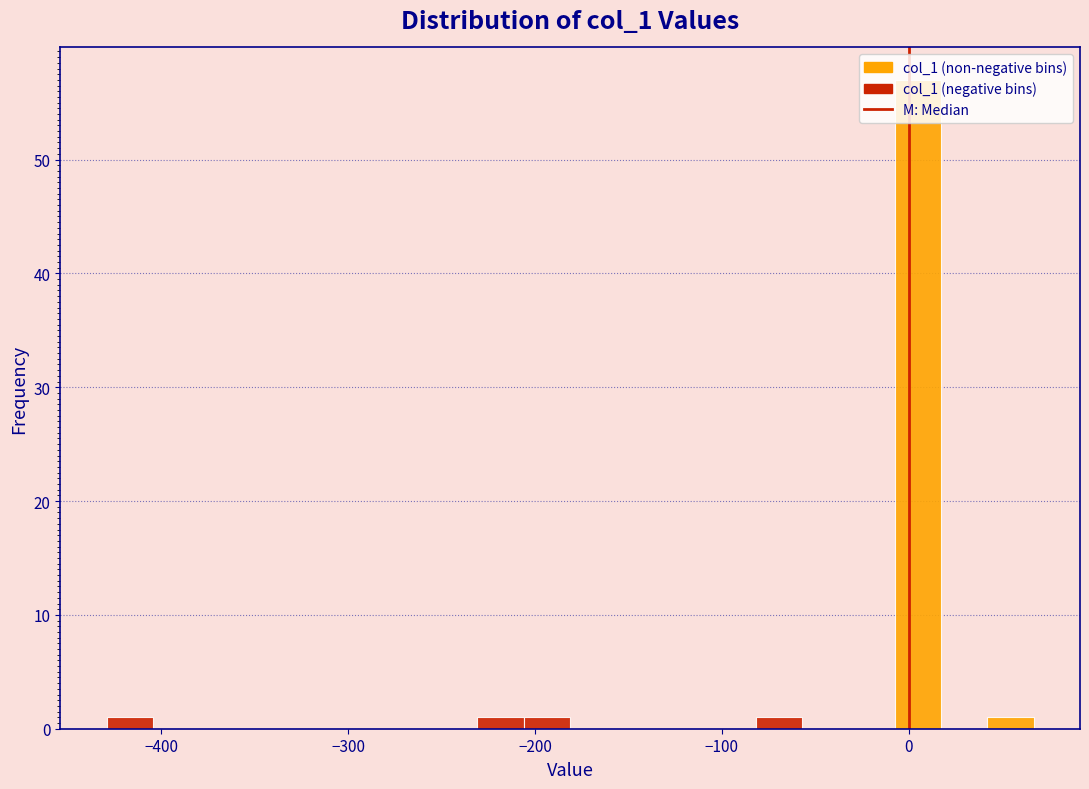

Read against the x-axis, roughly where is the centre of the tallest bar?

0